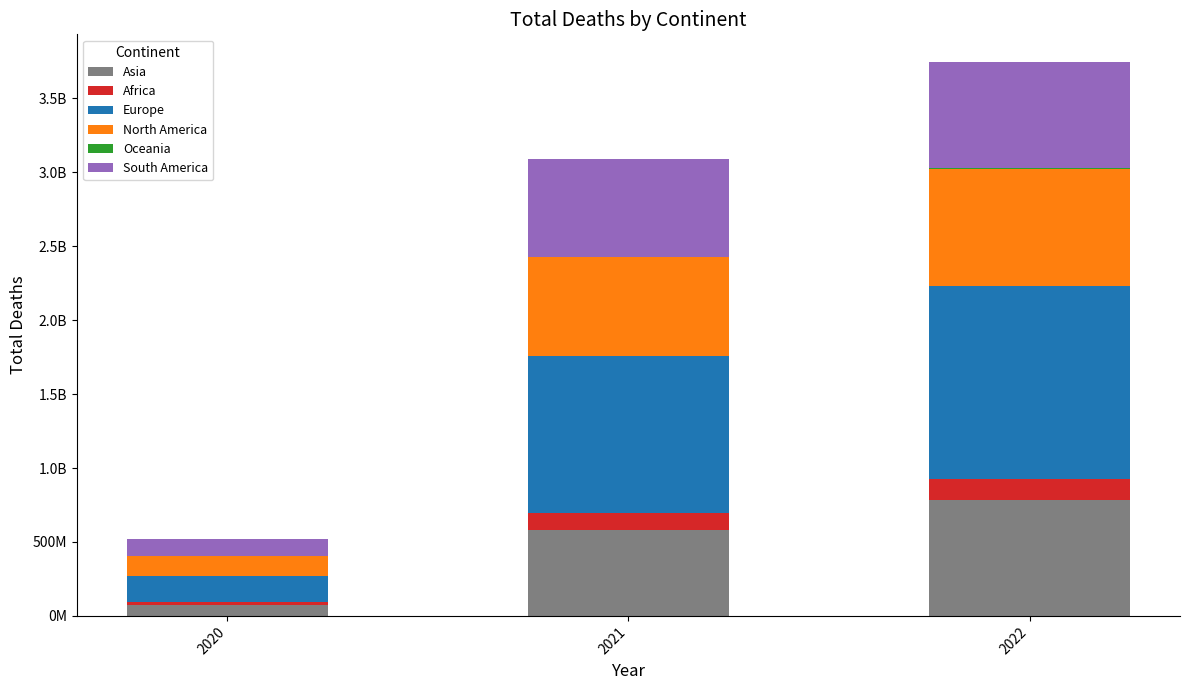

The value of North America at 2021 is 666882956. True or false?

True